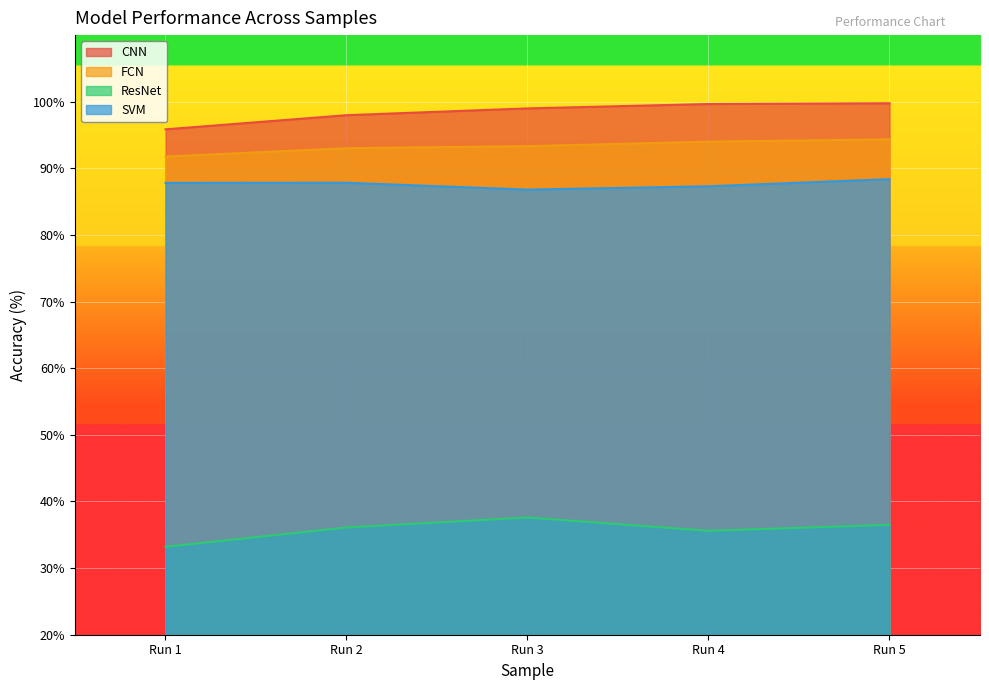

What is the spread (max minus min) of values at Run 5?

63.3